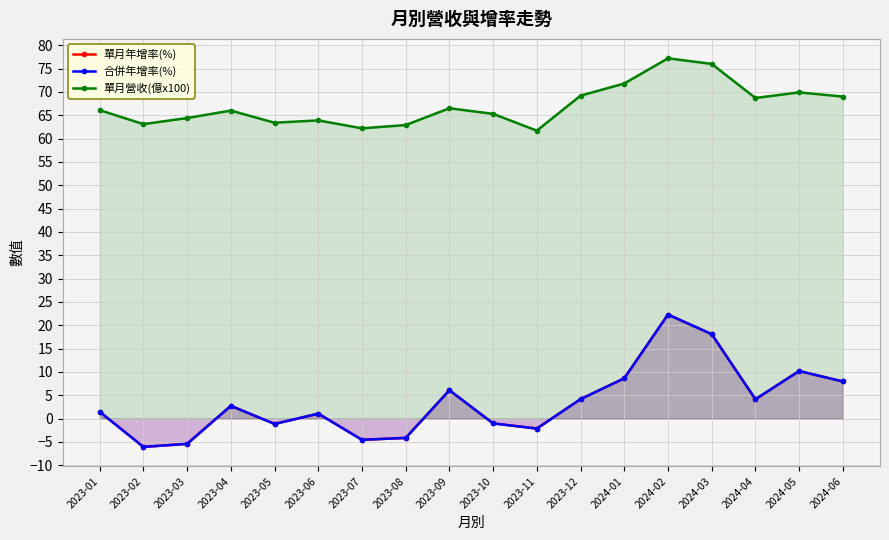

What is the difference between the 單月年增率(%) values at 2023-09 and 2024-01?

2.6